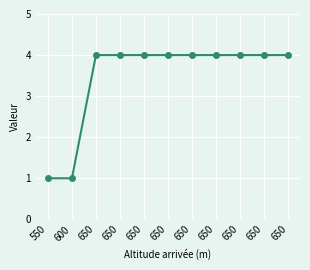

How many series are shown in this chart?

1